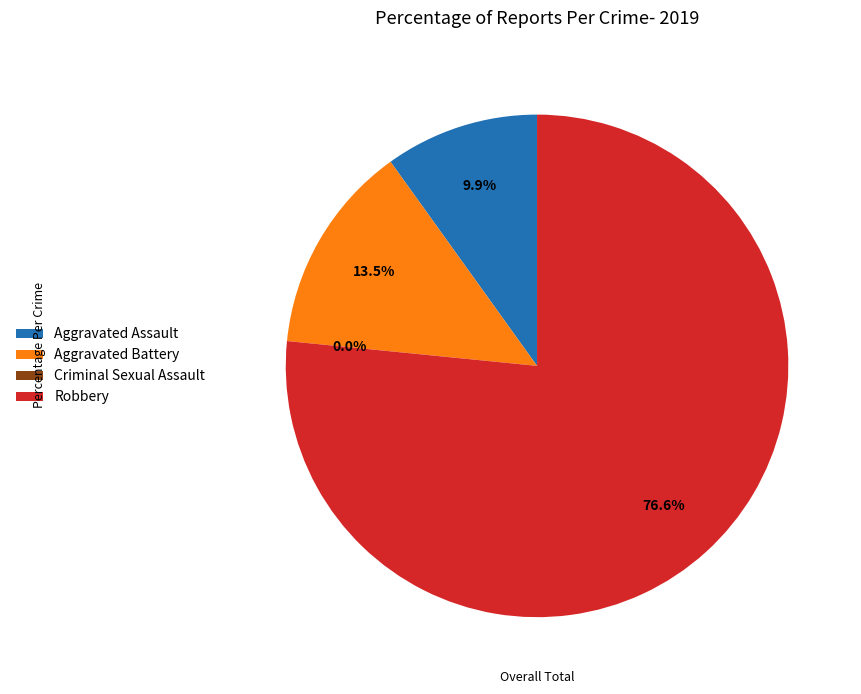

Approximately how many times larger is the value at Robbery compared to Aggravated Assault?

7.7